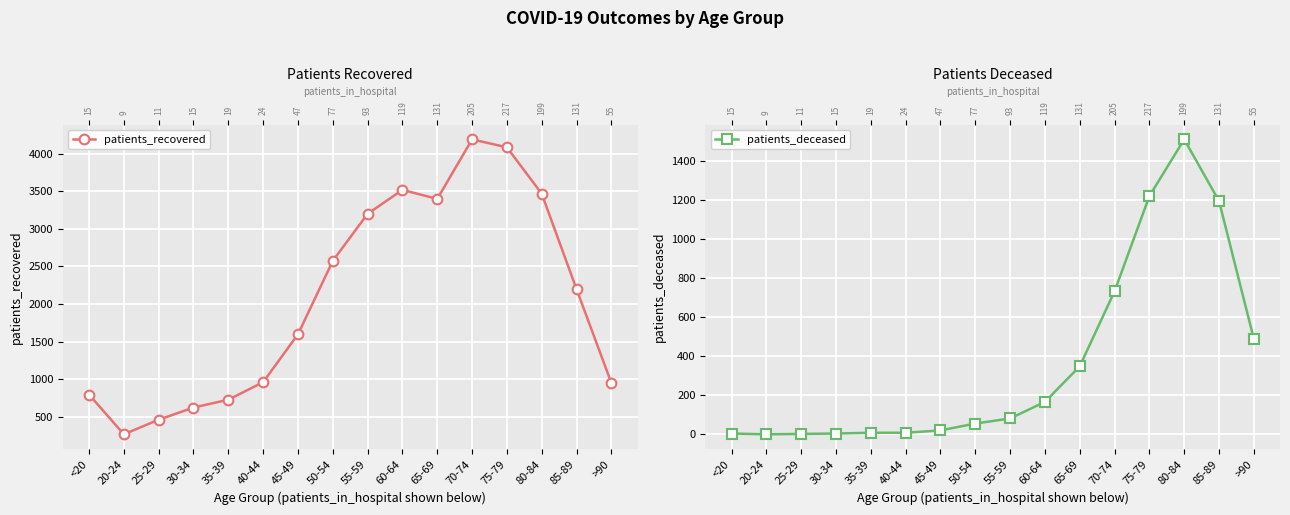

Is this an area chart (filled region under the line)?

No